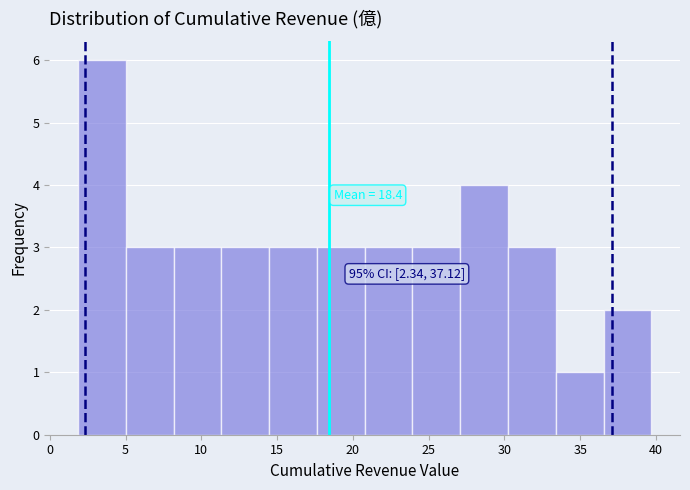

Which range on the x-axis has the tallest bar?

2.0 to 5.0